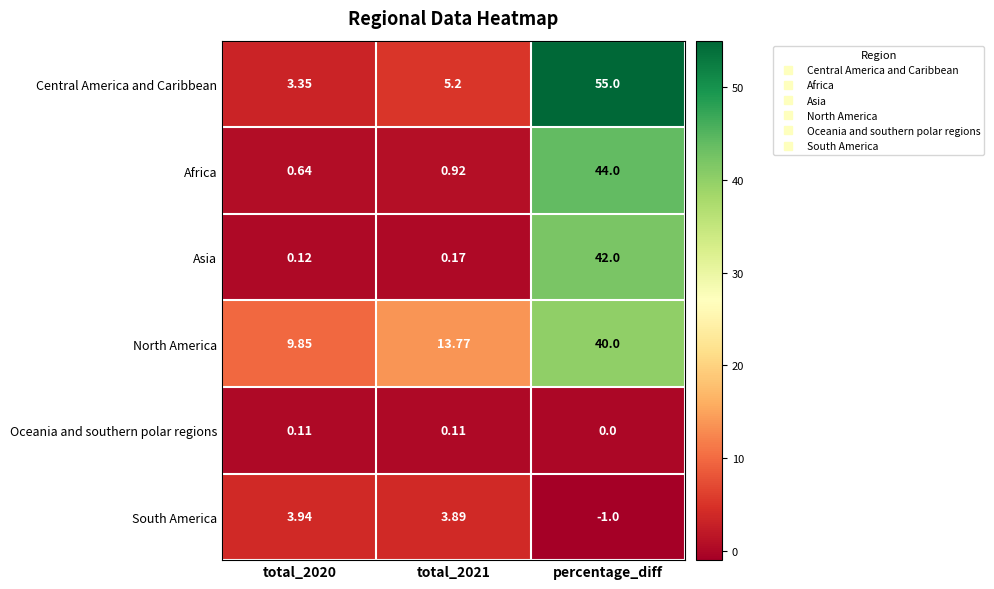

How many data points in South America are above 3?

2